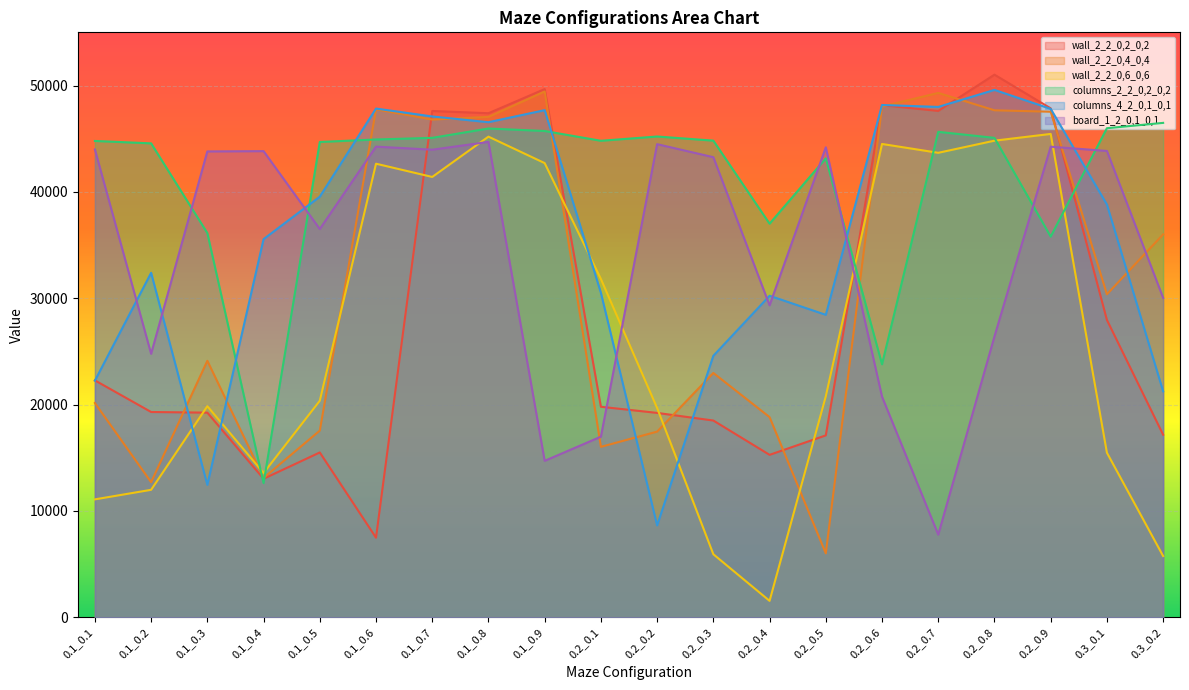

In board_1_2_0,1_0,1, how many points are lower than both neighbors (excluding endpoints)?

6